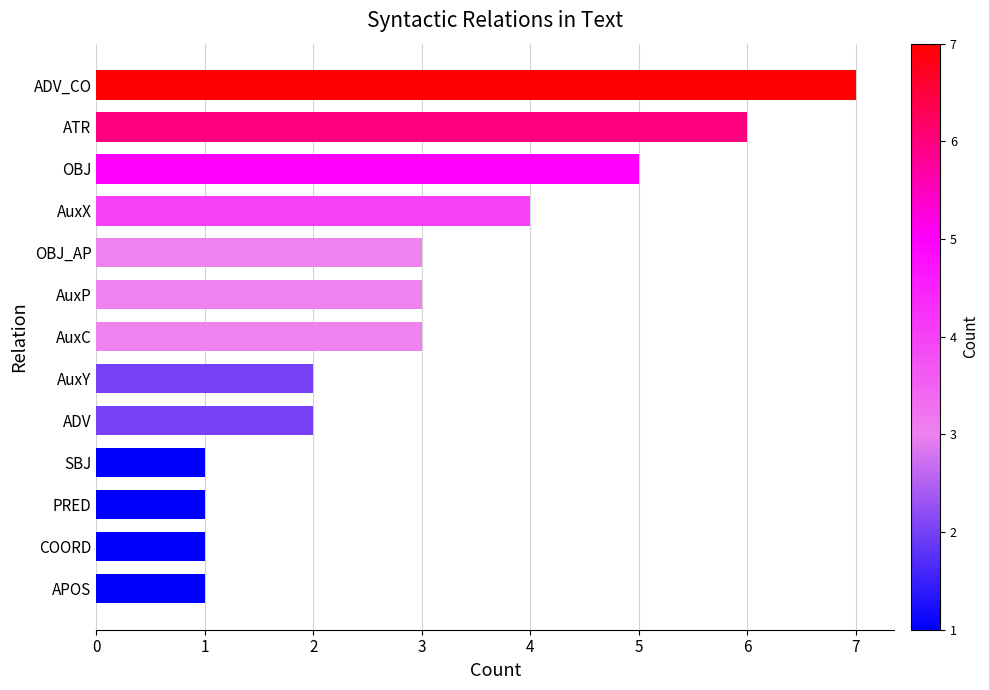

At which category does the chart reach its peak across all series?

ADV_CO